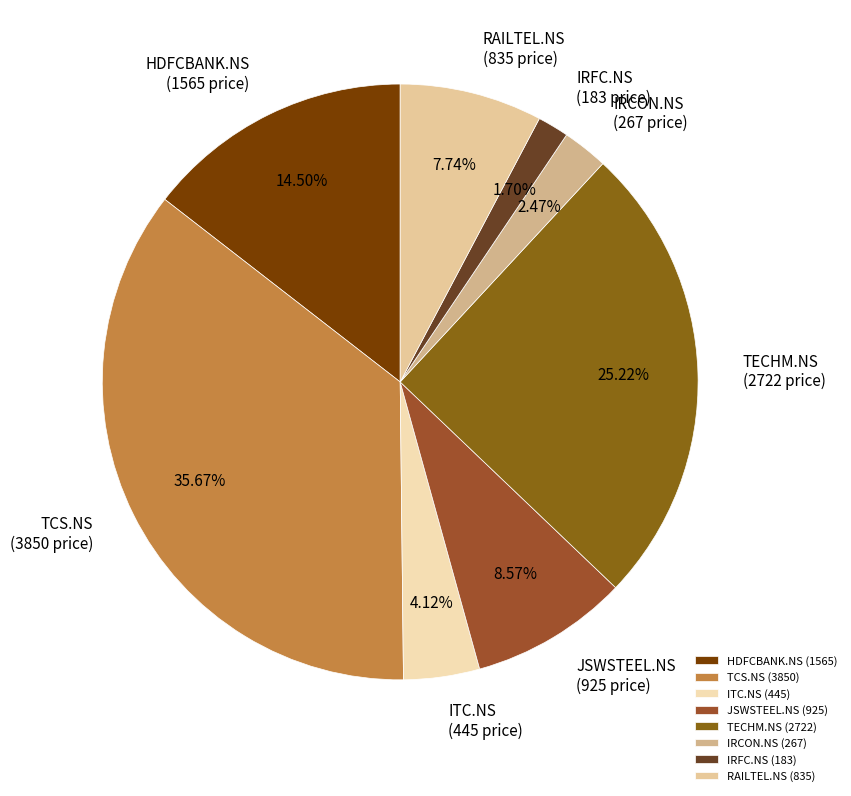

Does any single category account for the majority?

No